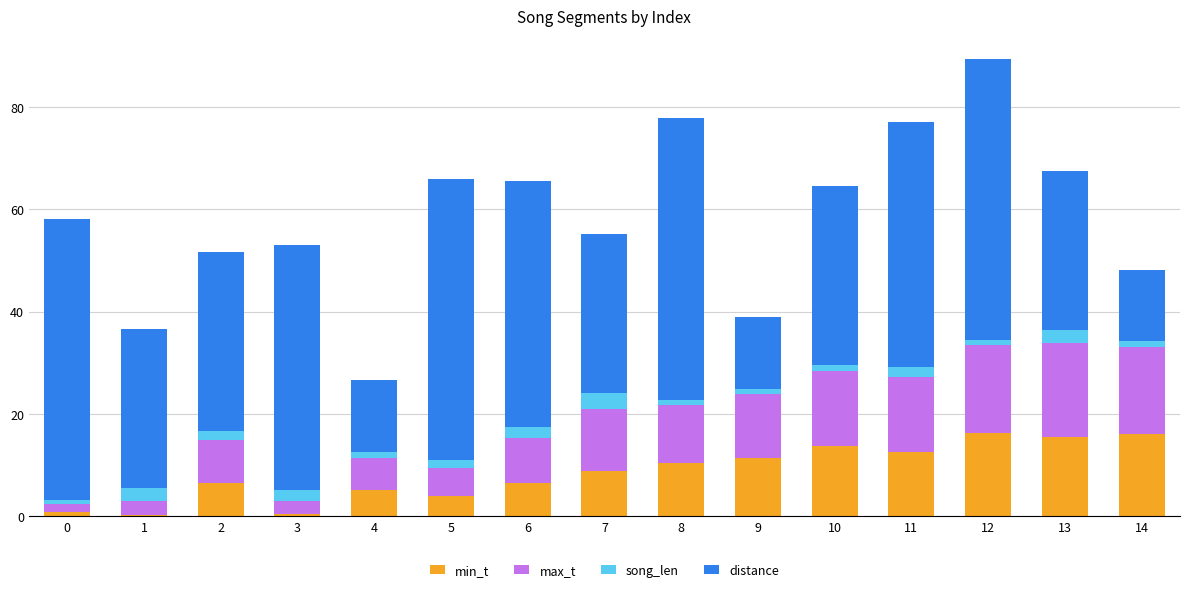

What is the maximum value for min_t?

16.2